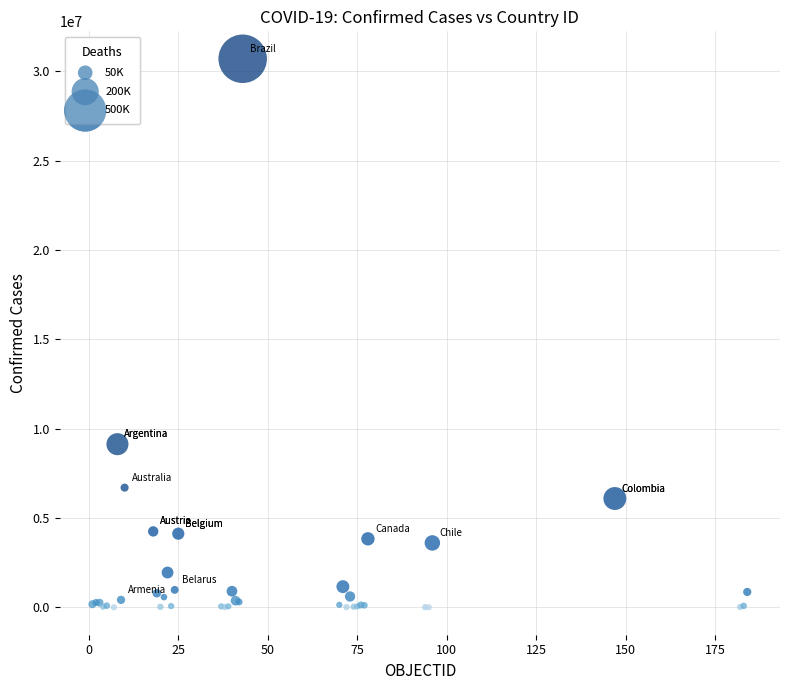

What Y value in the scatter plot is closest to 15354657?

9135308